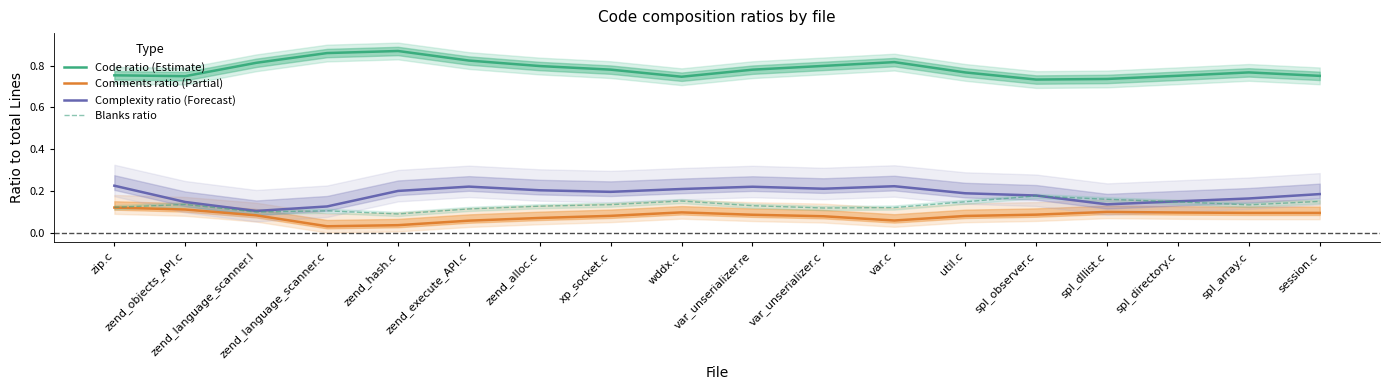

Reading left to right, extract all data points from this chart.

Code ratio (Estimate): zip.c=0.8	zend_objects_API.c=0.7	zend_language_scanner.l=0.8	zend_language_scanner.c=0.9	zend_hash.c=0.9	zend_execute_API.c=0.8	zend_alloc.c=0.8	xp_socket.c=0.8	wddx.c=0.7	var_unserializer.re=0.8	var_unserializer.c=0.8	var.c=0.8	util.c=0.8	spl_observer.c=0.7	spl_dllist.c=0.7	spl_directory.c=0.8	spl_array.c=0.8	session.c=0.8
Comments ratio (Partial): zip.c=0.1	zend_objects_API.c=0.1	zend_language_scanner.l=0.1	zend_language_scanner.c=0.0	zend_hash.c=0.0	zend_execute_API.c=0.1	zend_alloc.c=0.1	xp_socket.c=0.1	wddx.c=0.1	var_unserializer.re=0.1	var_unserializer.c=0.1	var.c=0.1	util.c=0.1	spl_observer.c=0.1	spl_dllist.c=0.1	spl_directory.c=0.1	spl_array.c=0.1	session.c=0.1
Complexity ratio (Forecast): zip.c=0.2	zend_objects_API.c=0.1	zend_language_scanner.l=0.1	zend_language_scanner.c=0.1	zend_hash.c=0.2	zend_execute_API.c=0.2	zend_alloc.c=0.2	xp_socket.c=0.2	wddx.c=0.2	var_unserializer.re=0.2	var_unserializer.c=0.2	var.c=0.2	util.c=0.2	spl_observer.c=0.2	spl_dllist.c=0.1	spl_directory.c=0.2	spl_array.c=0.2	session.c=0.2
Blanks ratio: zip.c=0.1	zend_objects_API.c=0.1	zend_language_scanner.l=0.1	zend_language_scanner.c=0.1	zend_hash.c=0.1	zend_execute_API.c=0.1	zend_alloc.c=0.1	xp_socket.c=0.1	wddx.c=0.2	var_unserializer.re=0.1	var_unserializer.c=0.1	var.c=0.1	util.c=0.2	spl_observer.c=0.2	spl_dllist.c=0.2	spl_directory.c=0.1	spl_array.c=0.1	session.c=0.2